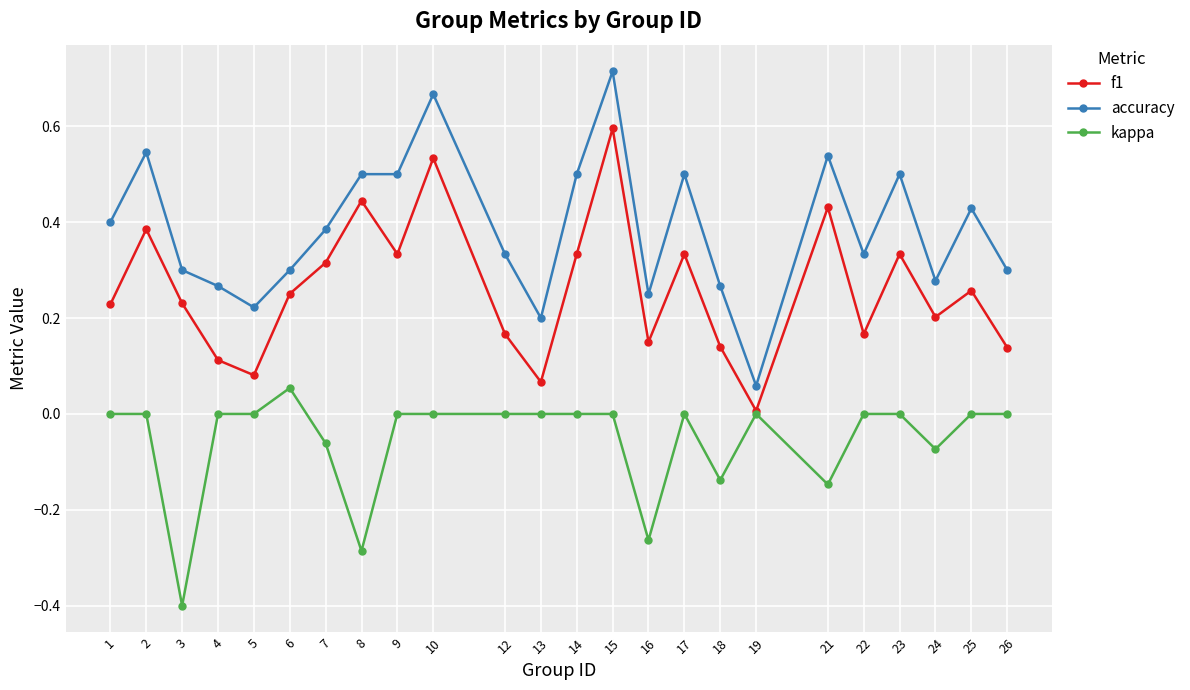

True or false: kappa and accuracy intersect in this chart.

False